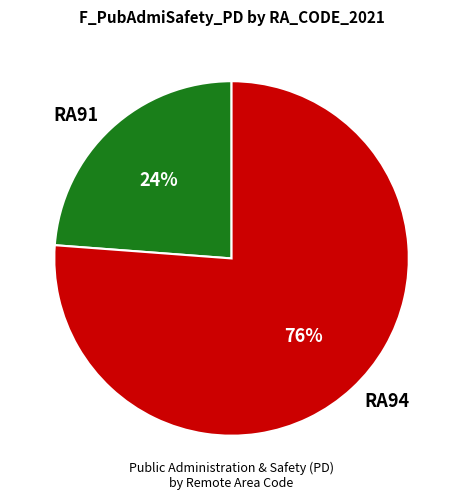

How many segments does this pie chart have?

2